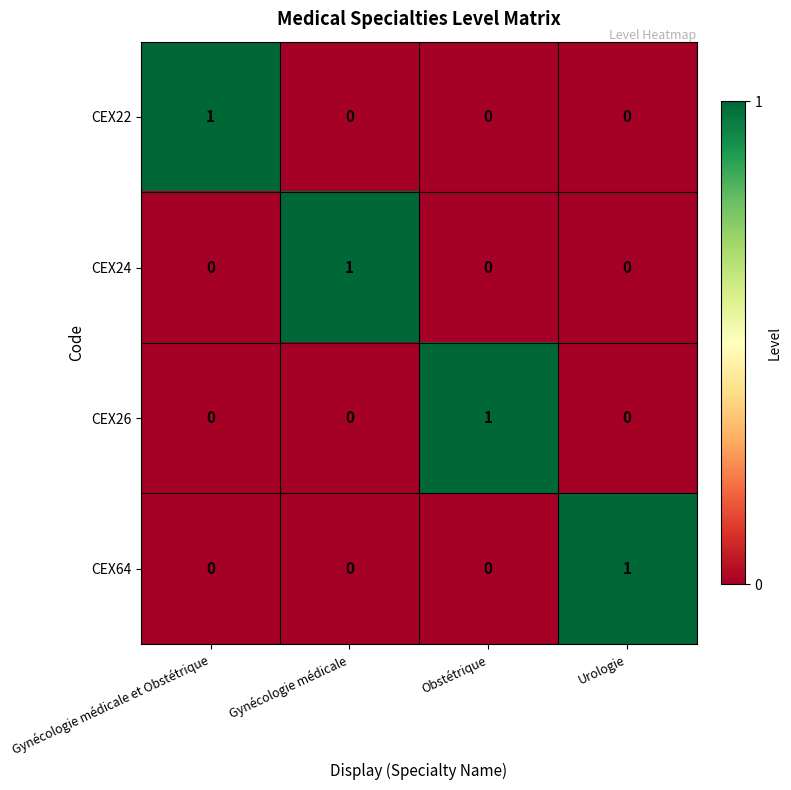

Reading right to left, extract all data points from this chart.

CEX22: Urologie=0	Obstétrique=0	Gynécologie médicale=0	Gynécologie médicale et Obstétrique=1
CEX24: Urologie=0	Obstétrique=0	Gynécologie médicale=1	Gynécologie médicale et Obstétrique=0
CEX26: Urologie=0	Obstétrique=1	Gynécologie médicale=0	Gynécologie médicale et Obstétrique=0
CEX64: Urologie=1	Obstétrique=0	Gynécologie médicale=0	Gynécologie médicale et Obstétrique=0